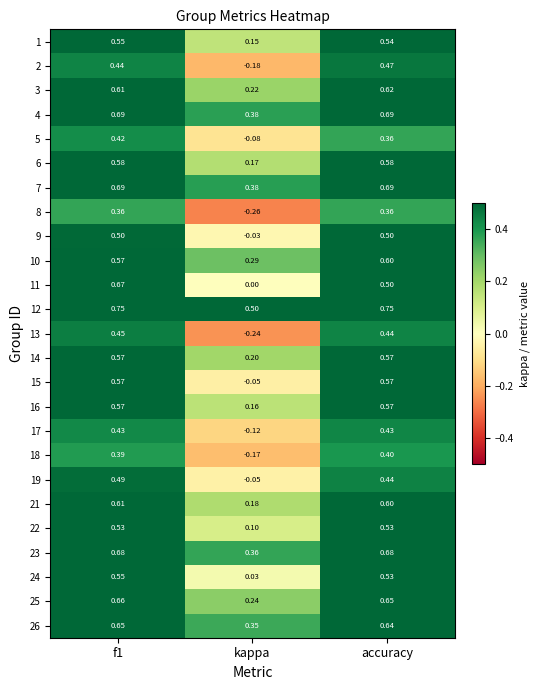

Which category has the lowest value across all series?

kappa